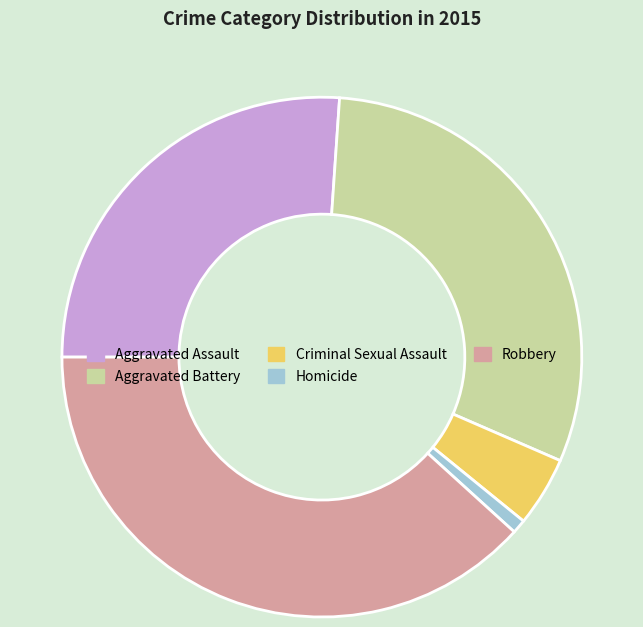

Is the sum of Criminal Sexual Assault and Aggravated Assault greater than half?

No